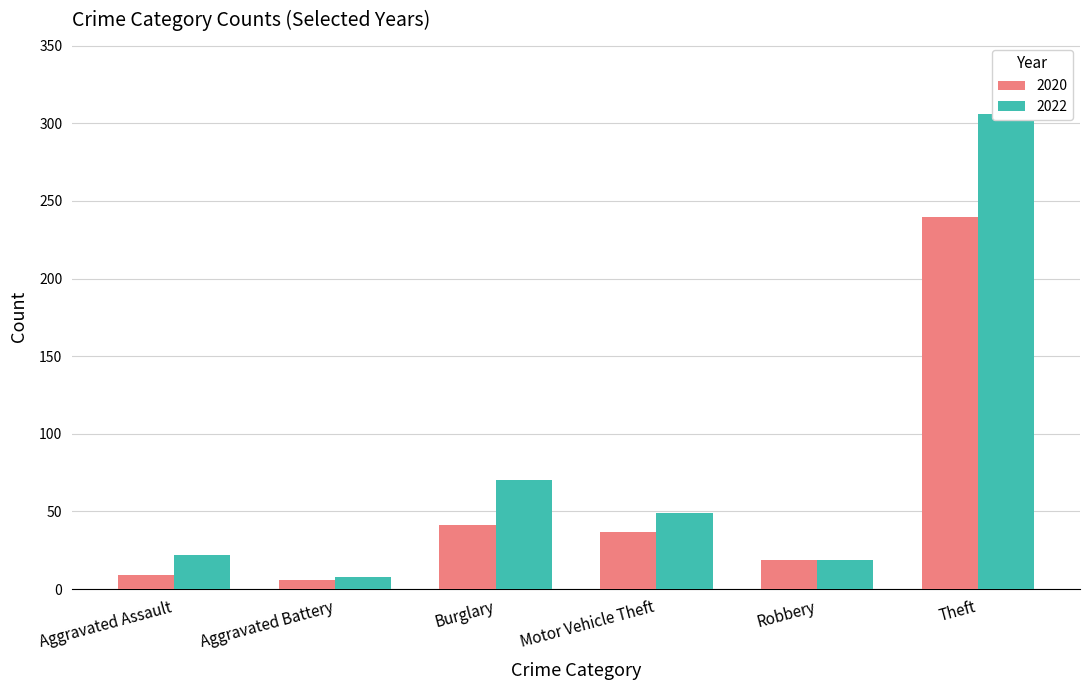

At which label is 2020 closest to 123?

Burglary